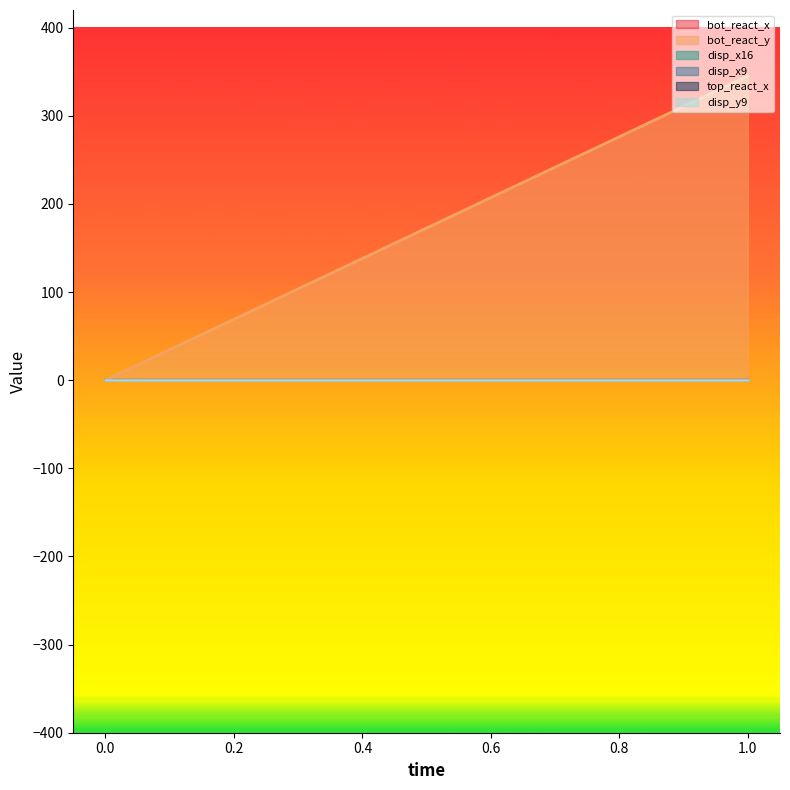

Is the value of bot_react_x at 1 greater than the value of disp_x16 at 0?

Yes